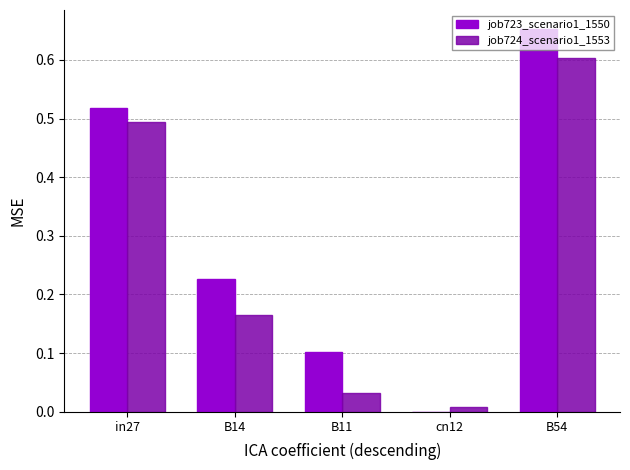

What are all the series names shown in the legend?

job723_scenario1_1550, job724_scenario1_1553